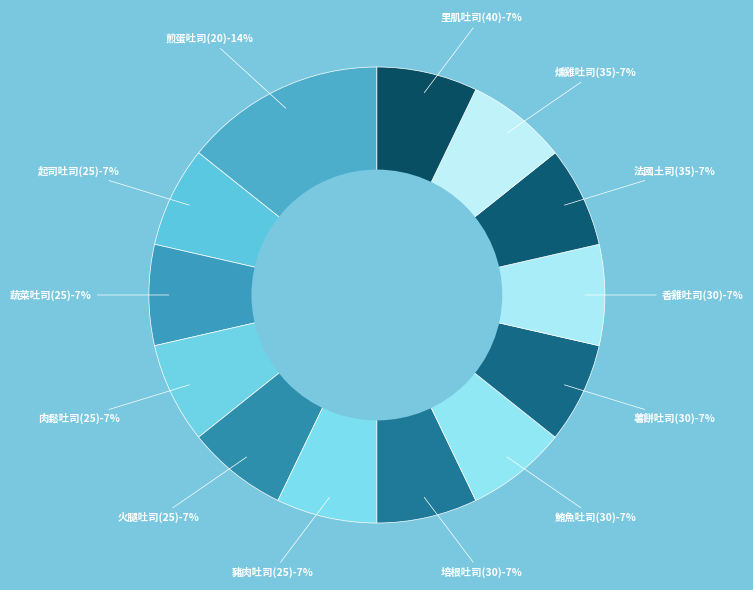

How many slices are in this pie chart?

13